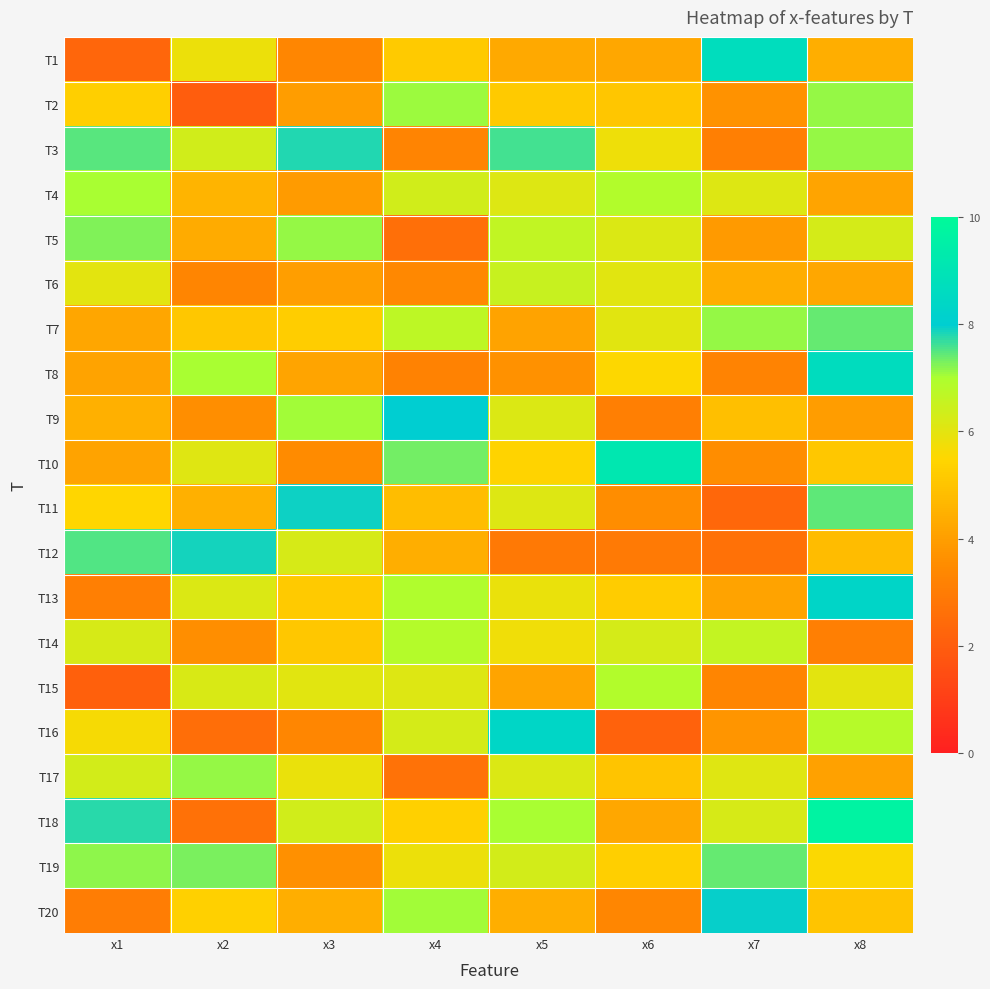

What is the spread (max minus min) of values at x4?

5.4